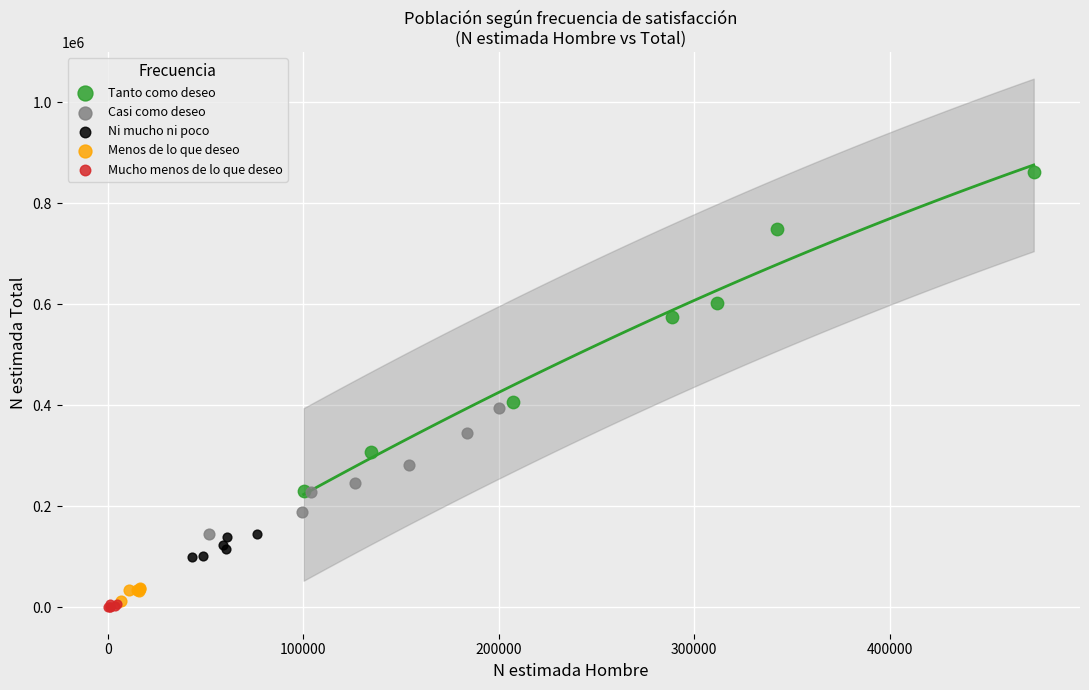

What are all the series names shown in the legend?

Tanto como deseo, Casi como deseo, Ni mucho ni poco, Menos de lo que deseo, Mucho menos de lo que deseo